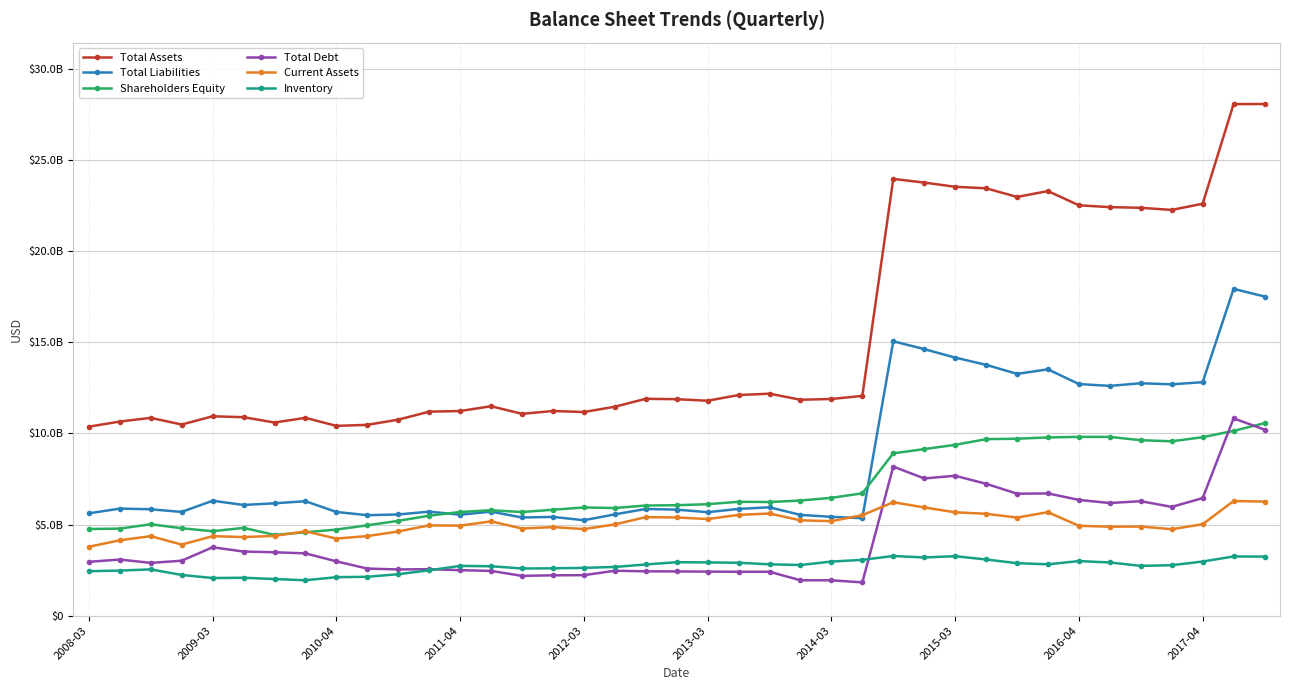

What are all the series names shown in the legend?

Total Assets, Total Liabilities, Shareholders Equity, Total Debt, Current Assets, Inventory